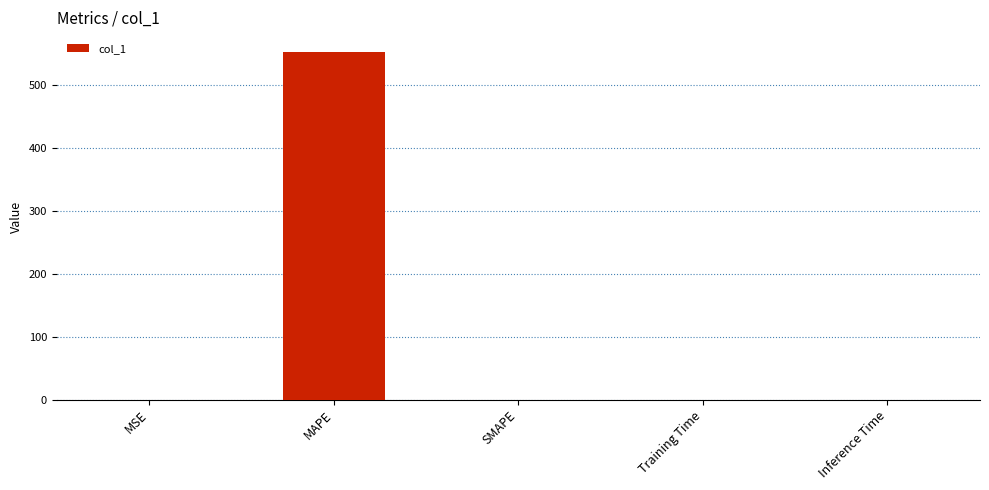

What is the change in value from MAPE to SMAPE?

-553.9